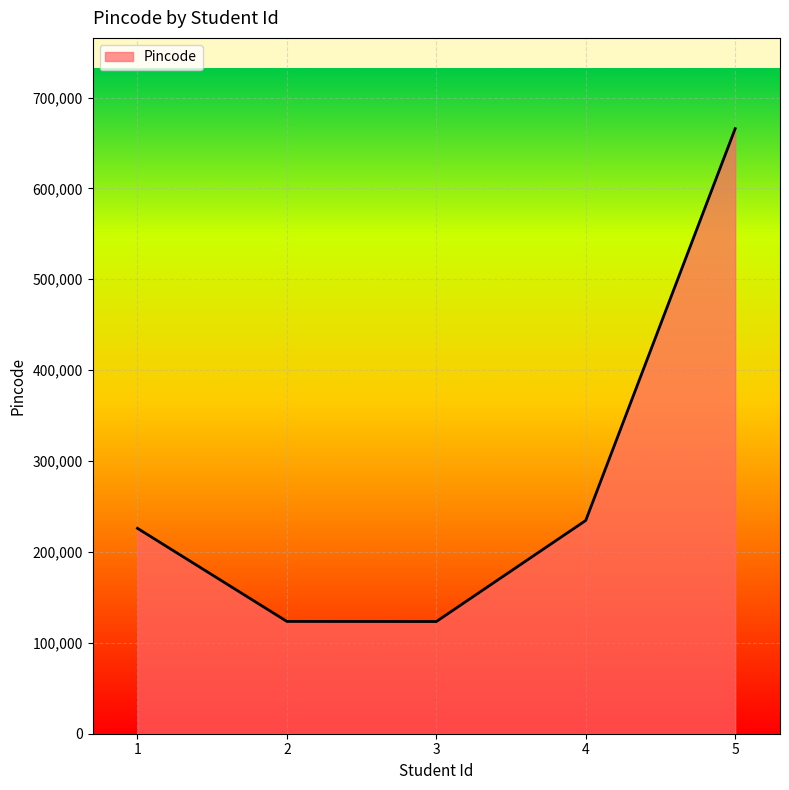

What is the change in value from 4 to 5?

+431091